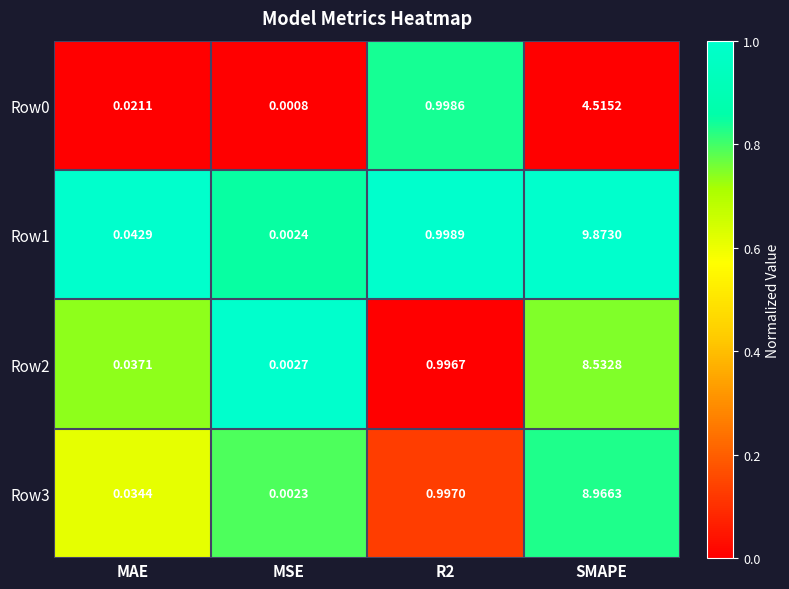

Which category has the highest value in the Row2 series?

SMAPE